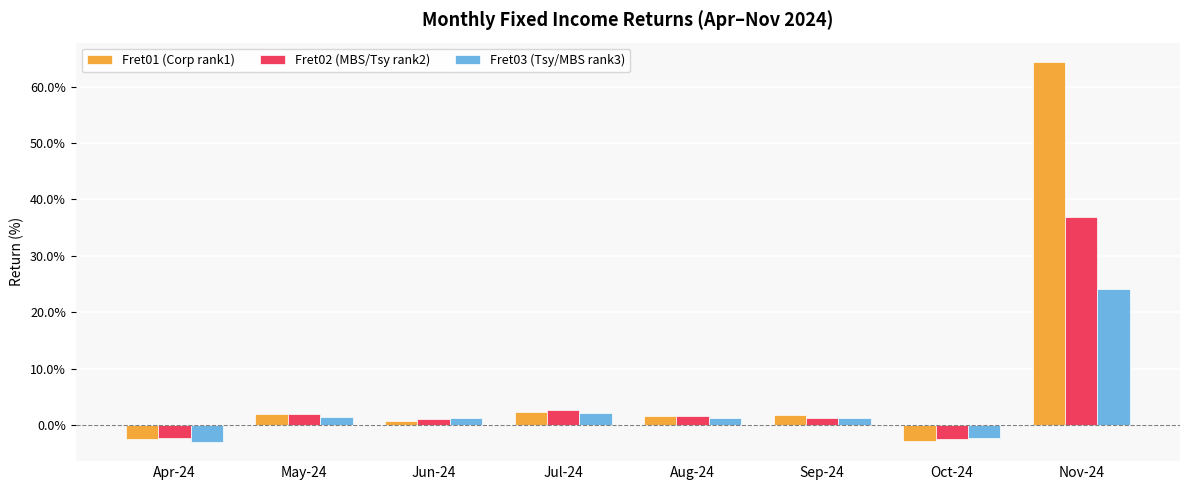

List the labels in order of Fret03 (Tsy/MBS rank3) value, smallest first.

Apr-24, Oct-24, Jun-24, Sep-24, Aug-24, May-24, Jul-24, Nov-24